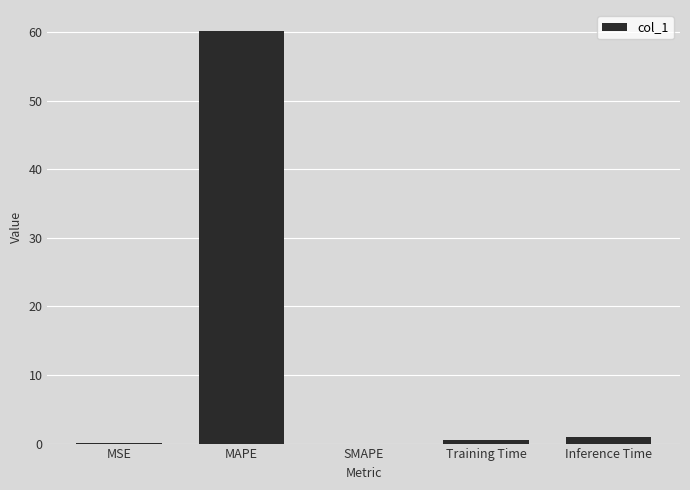

What is the change in value from MAPE to SMAPE?

-60.2